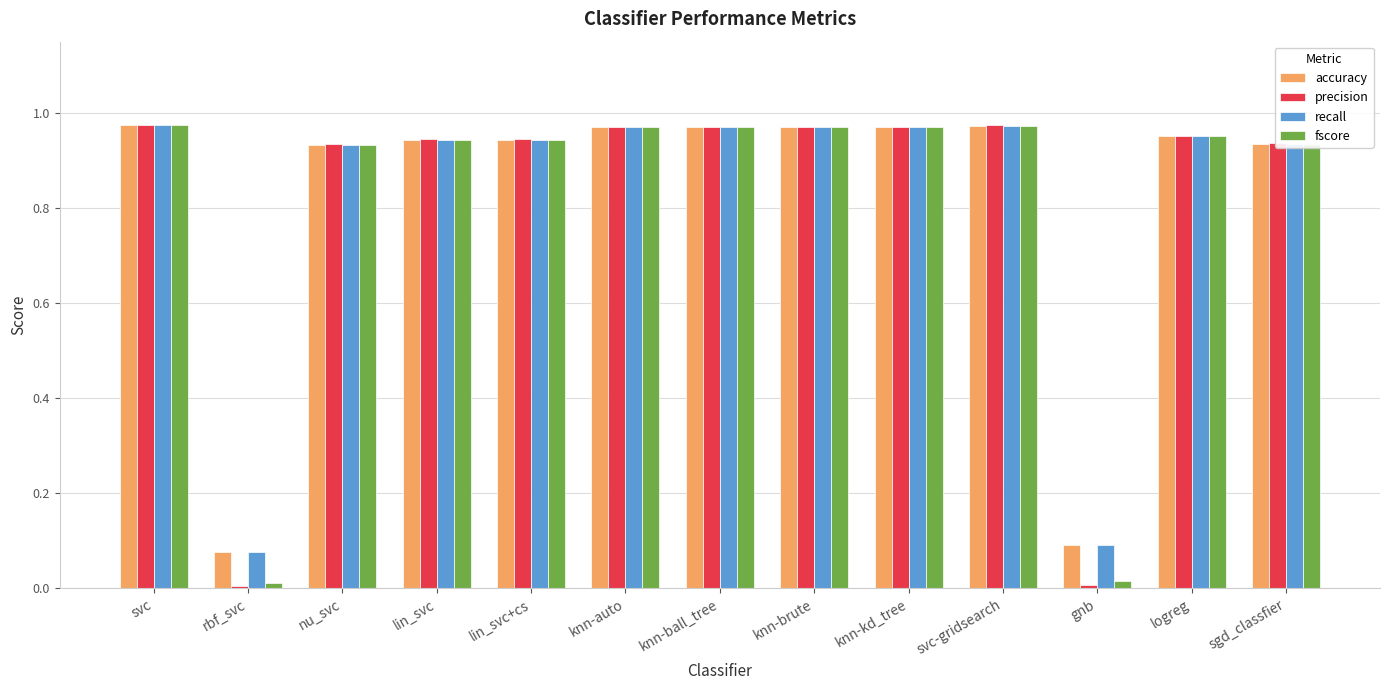

Which series has the widest spread of values?

precision